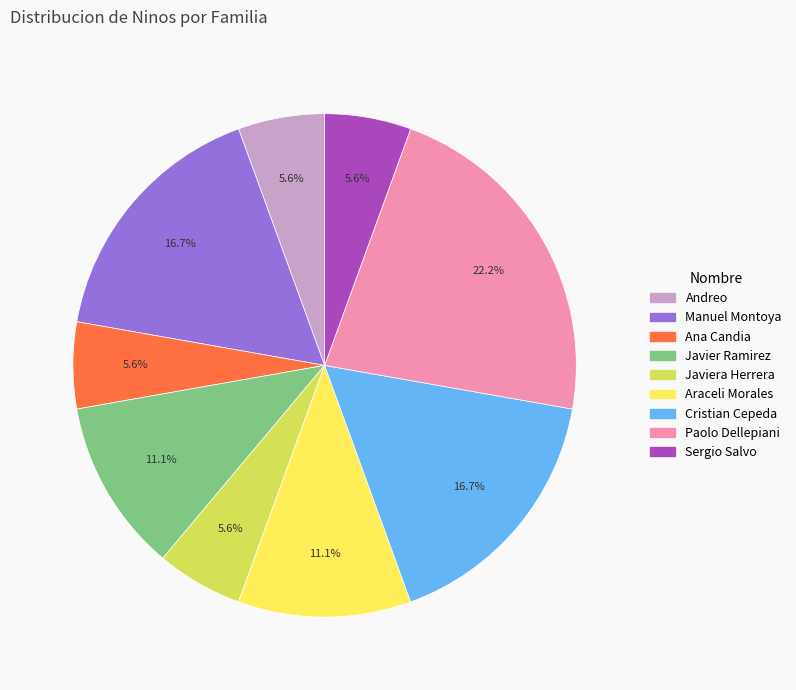

Does any single category account for the majority?

No